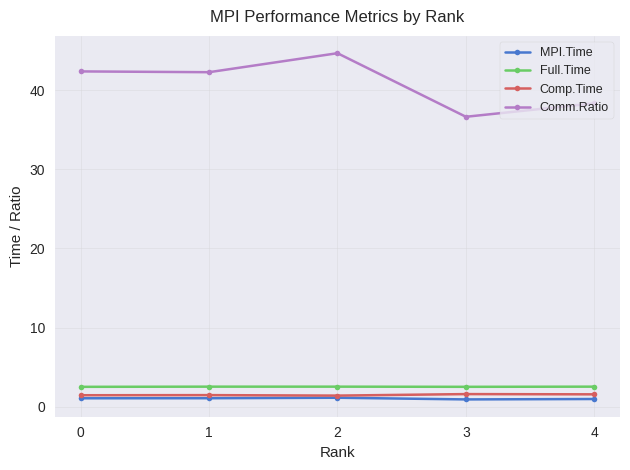

True or false: Comm.Ratio and MPI.Time intersect in this chart.

False